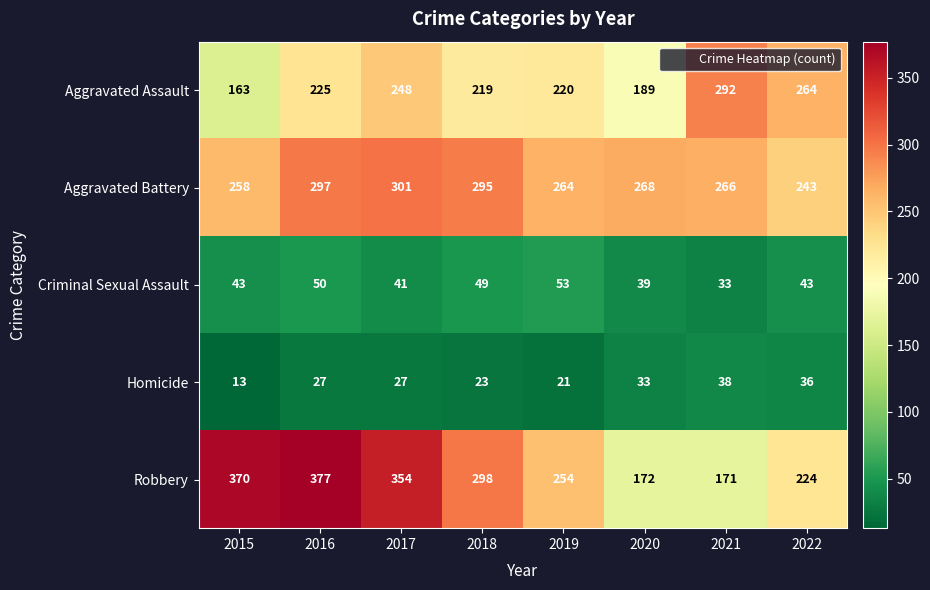

What is the total value across all series at 2016?

976